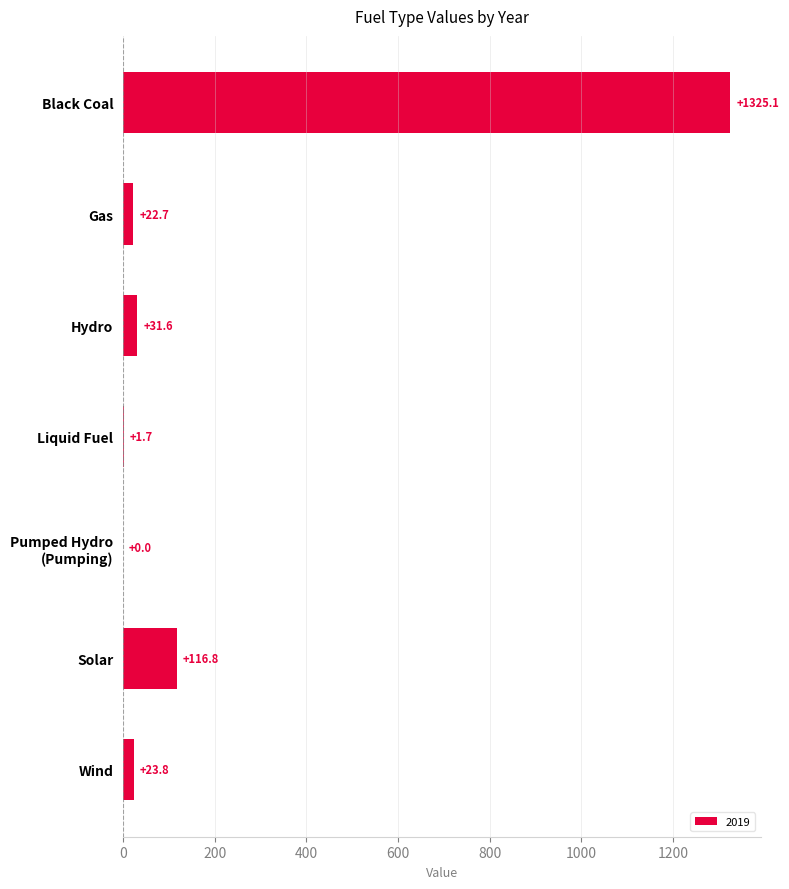

Which has a higher value, Solar or Liquid Fuel?

Solar